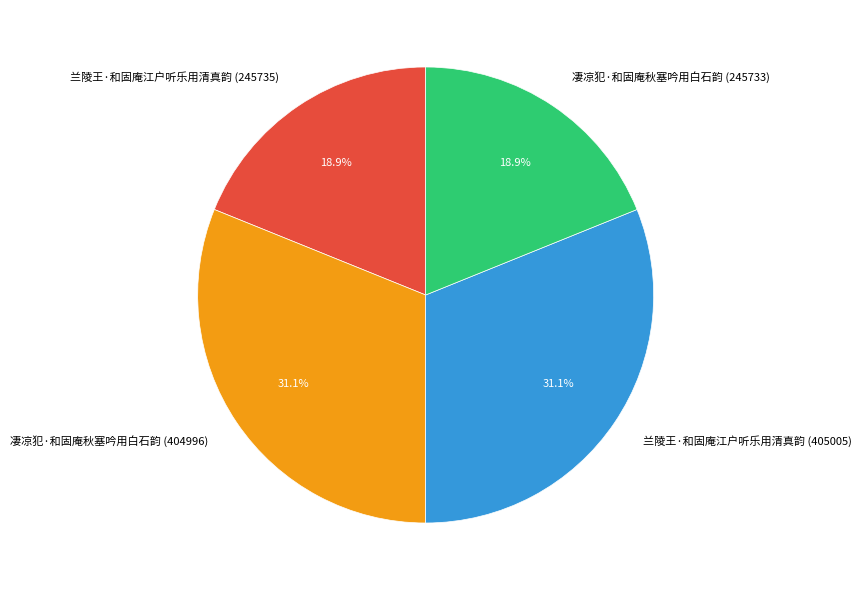

What percentage is the 兰陵王·和固庵江户听乐用清真韵 (405005) slice, to the nearest percent?

31%